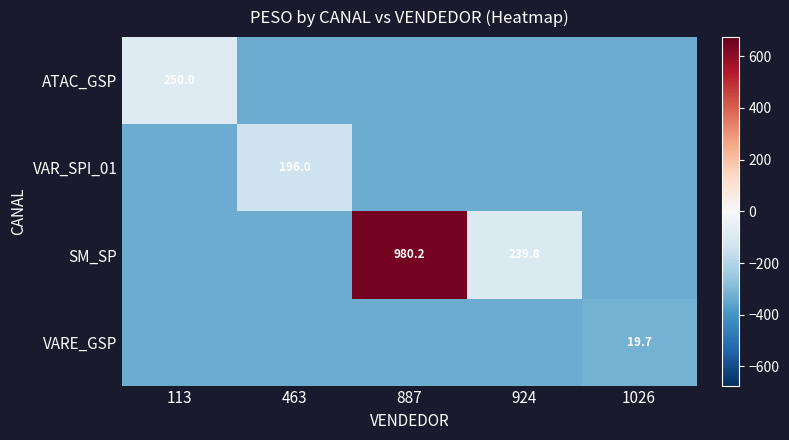

What is the minimum value for SM_SP?

-337.1